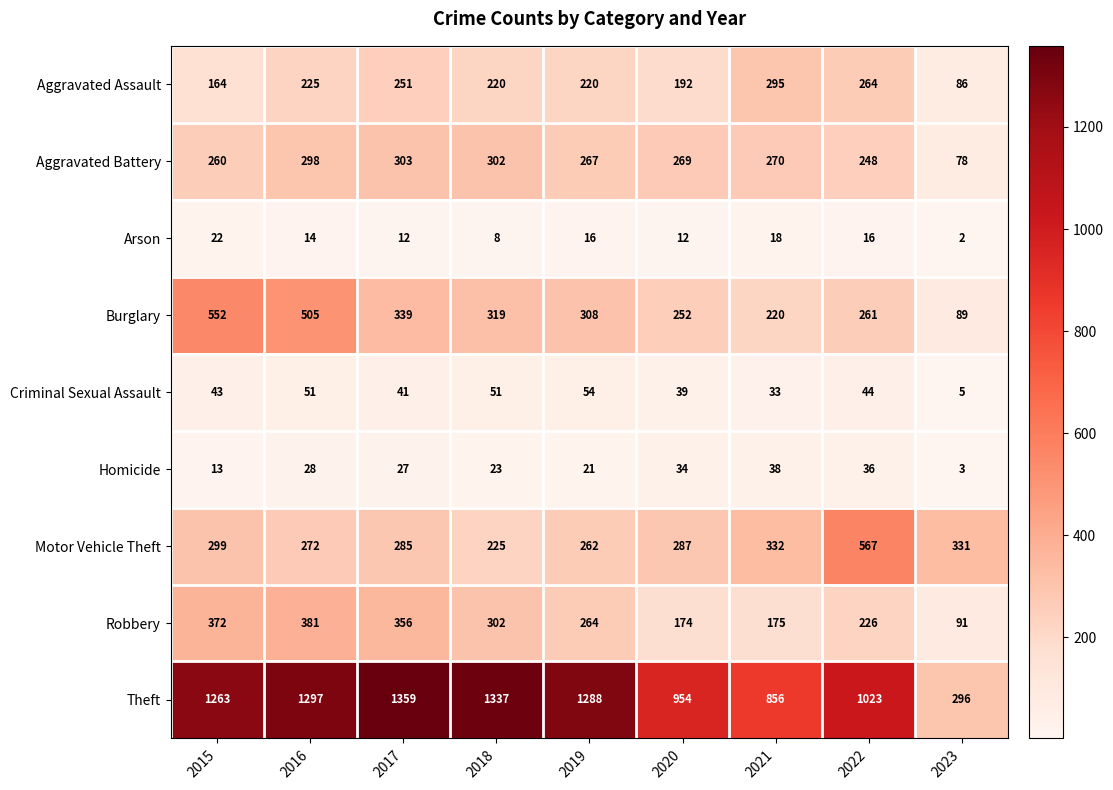

Where does the Homicide series first go above 27?

2016